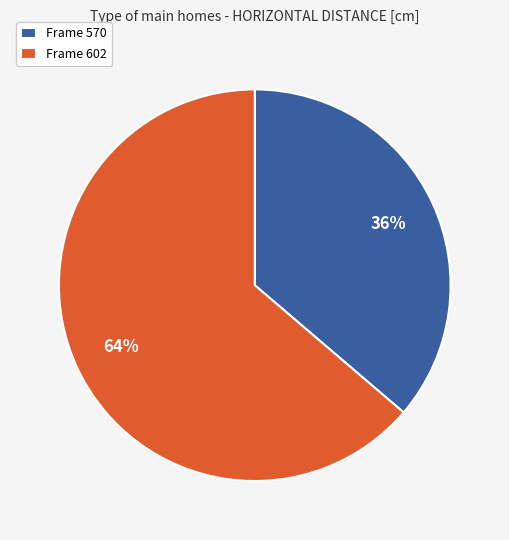

To the nearest percent, what is the combined percentage of Frame 570 and Frame 602?

100%